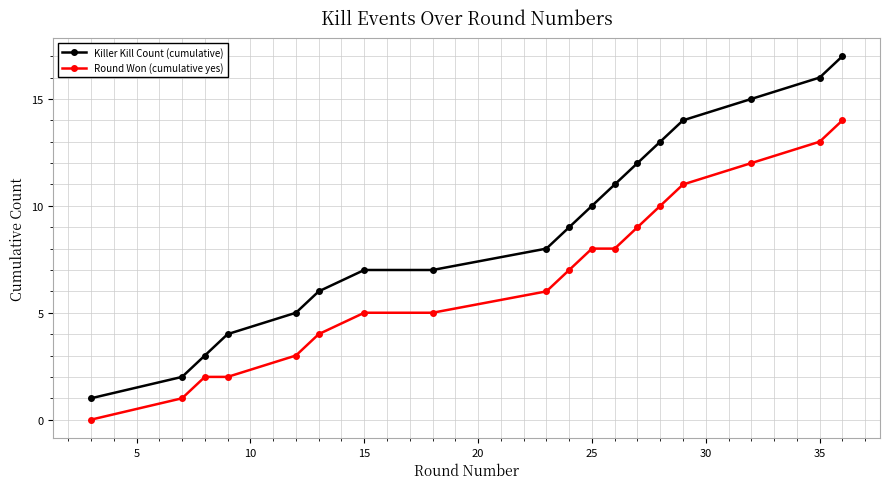

Reading left to right, what are all the values shown in this chart?

Killer Kill Count (cumulative): 1	2	3	4	5	6	7	7	8	9	10	11	12	13	14	15	16	17
Round Won (cumulative yes): 0	1	2	2	3	4	5	5	6	7	8	8	9	10	11	12	13	14